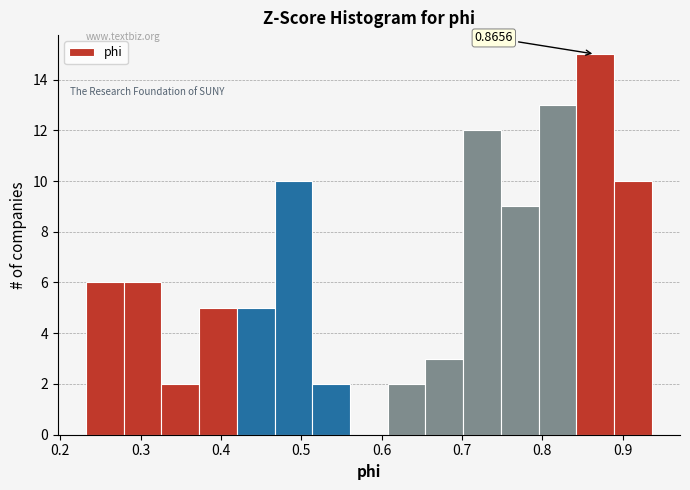

Over which range of the x-axis is the bar tallest?

0.84 to 0.89